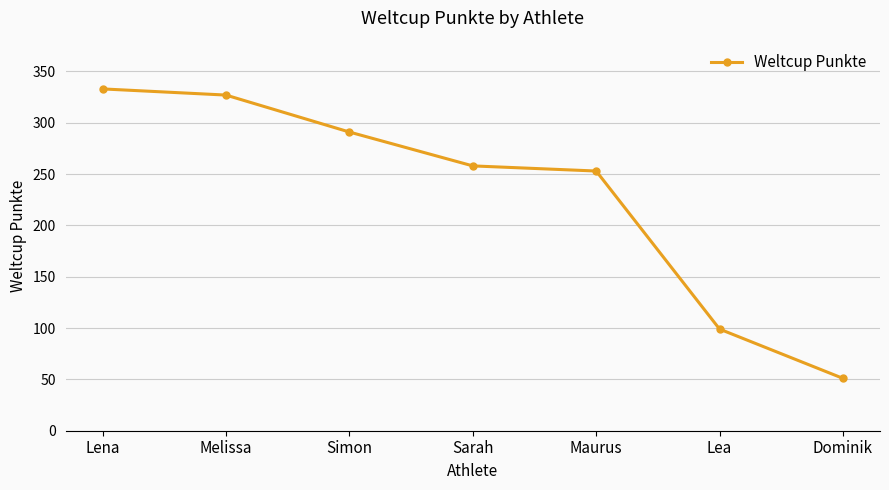

Rank the categories by value from lowest to highest.

Dominik, Lea, Maurus, Sarah, Simon, Melissa, Lena